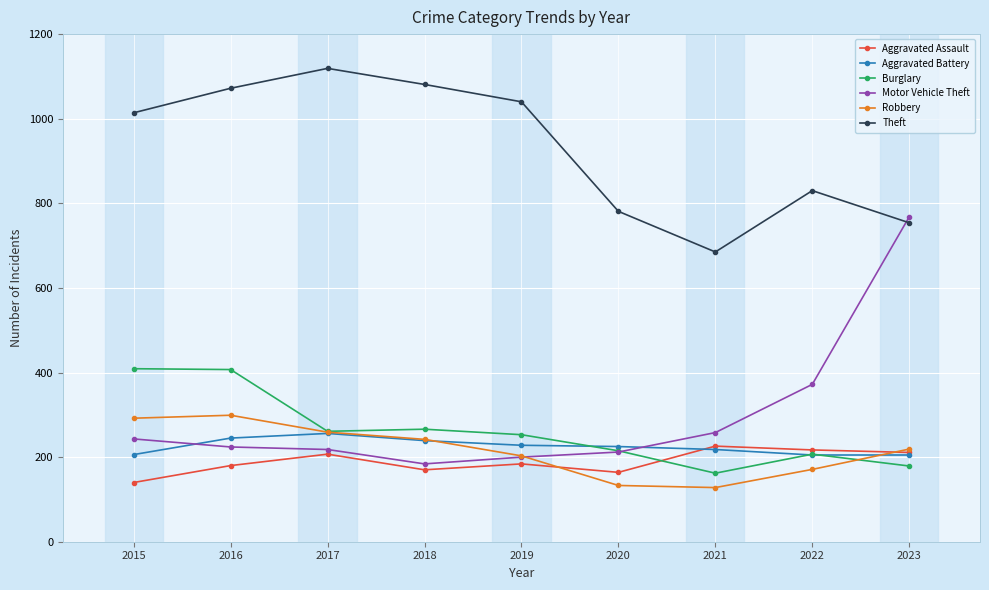

The value of Motor Vehicle Theft at 2015 is 71. True or false?

False